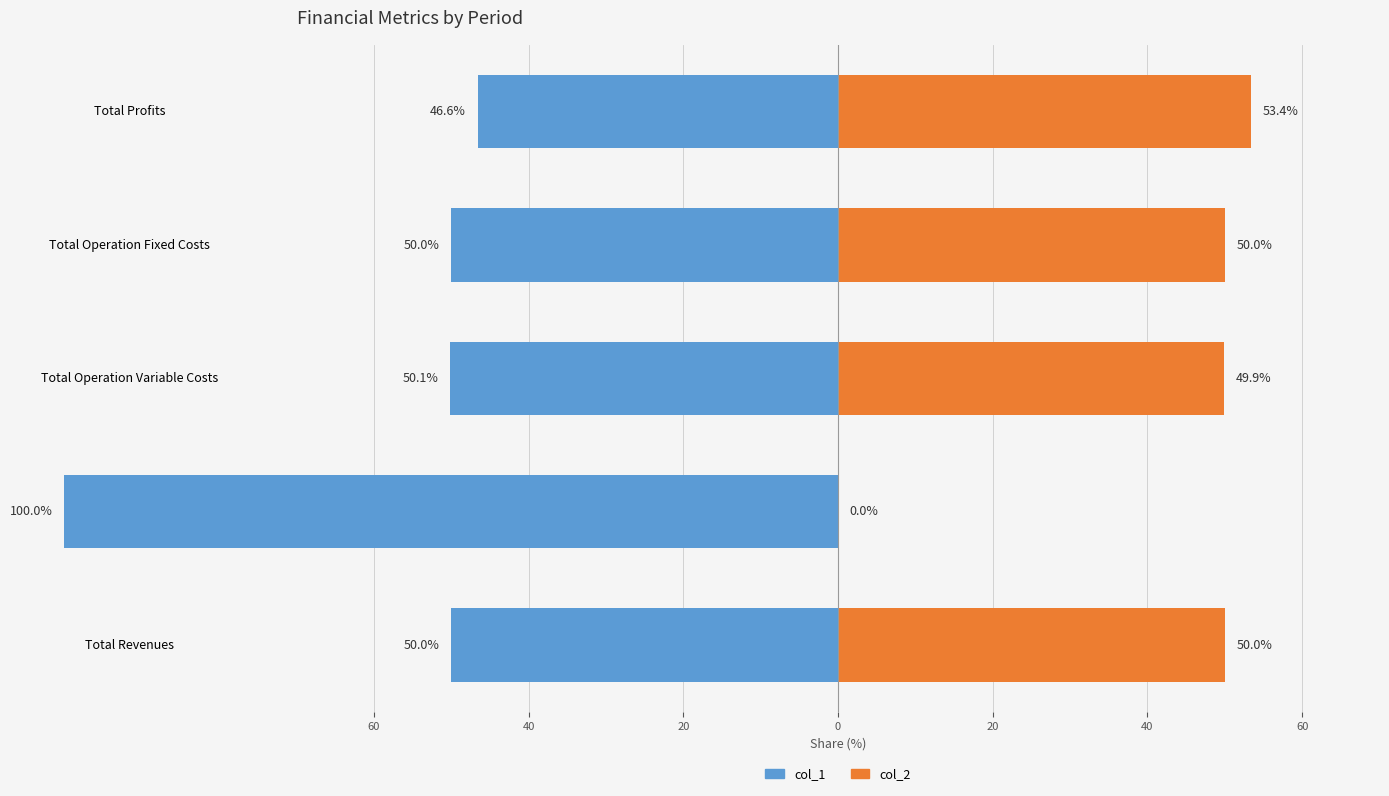

Rank the series at Total Profits from lowest to highest value.

col_1, col_2